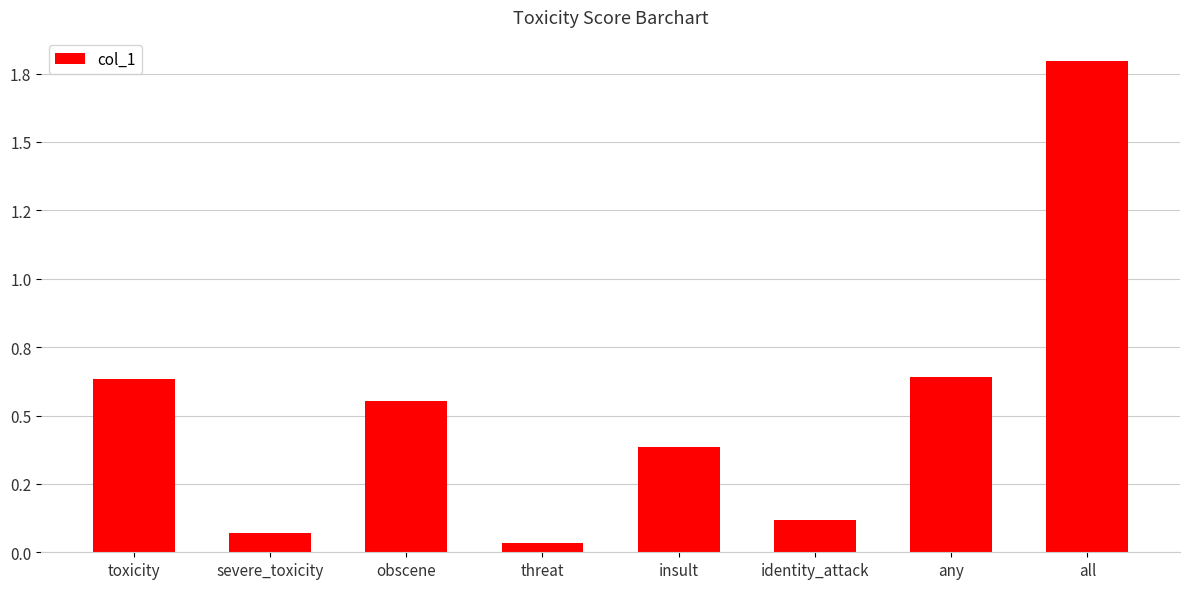

Between obscene and identity_attack, which is larger?

obscene